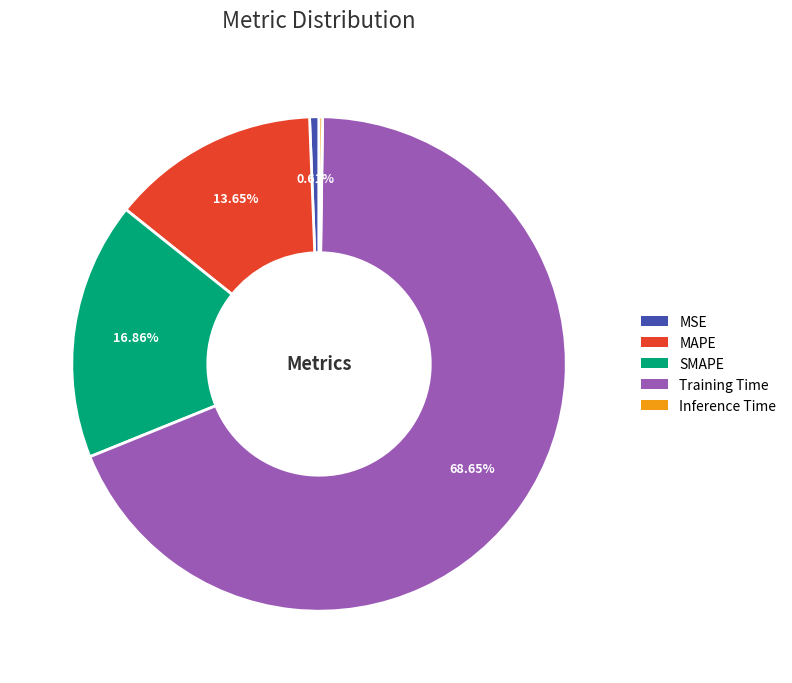

Which slice is the largest?

Training Time